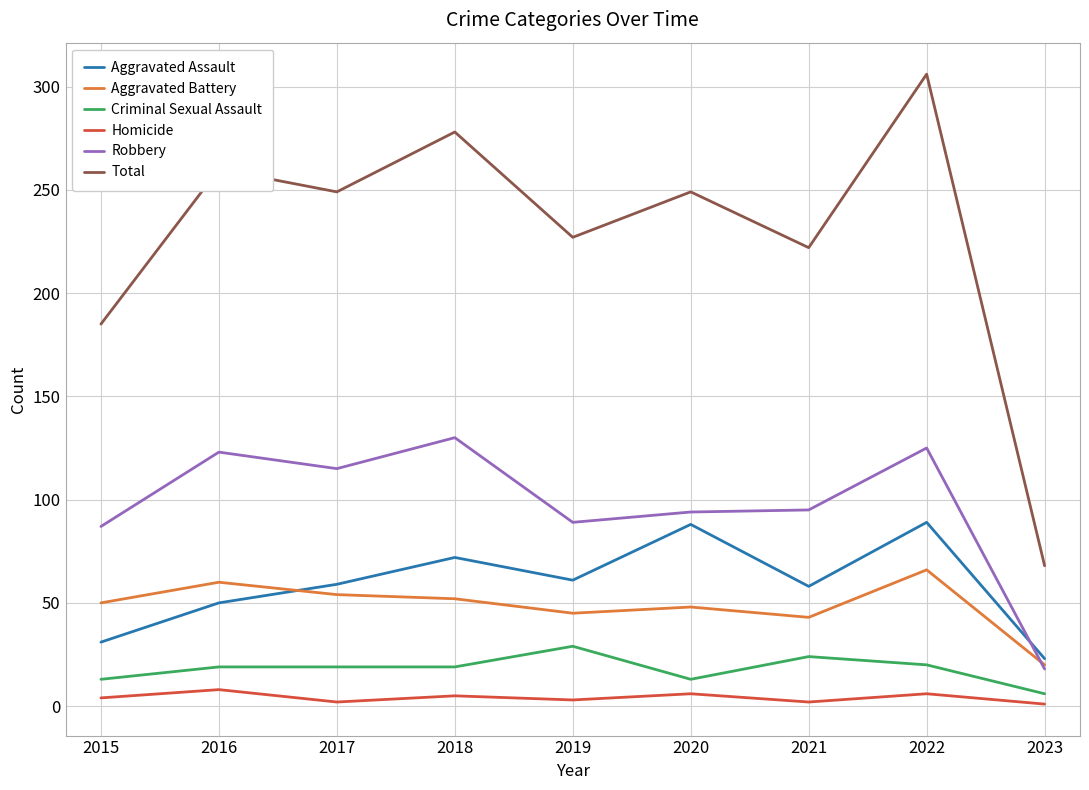

Is the value of Robbery at 2022 greater than the value of Aggravated Battery at 2022?

Yes